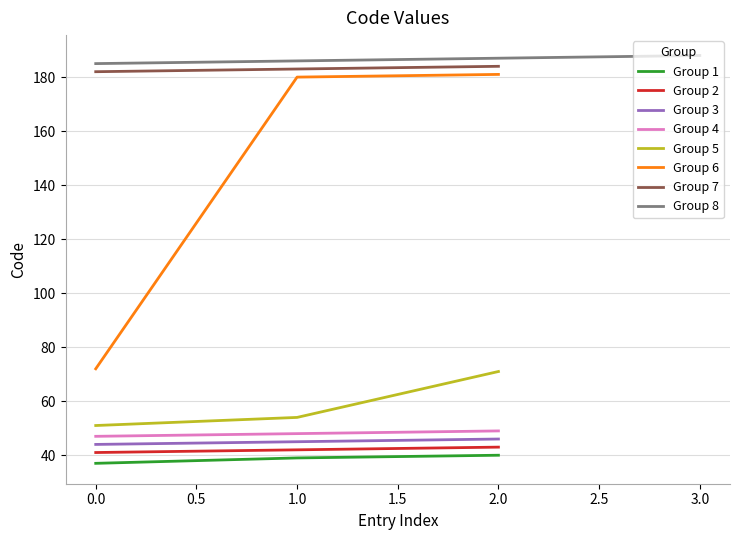

Rank the categories by value from highest to lowest.

188, 187, 186, 185, 184, 183, 182, 181, 180, 72, 71, 54, 51, 49, 48, 47, 46, 45, 44, 43, 42, 41, 40, 39, 37